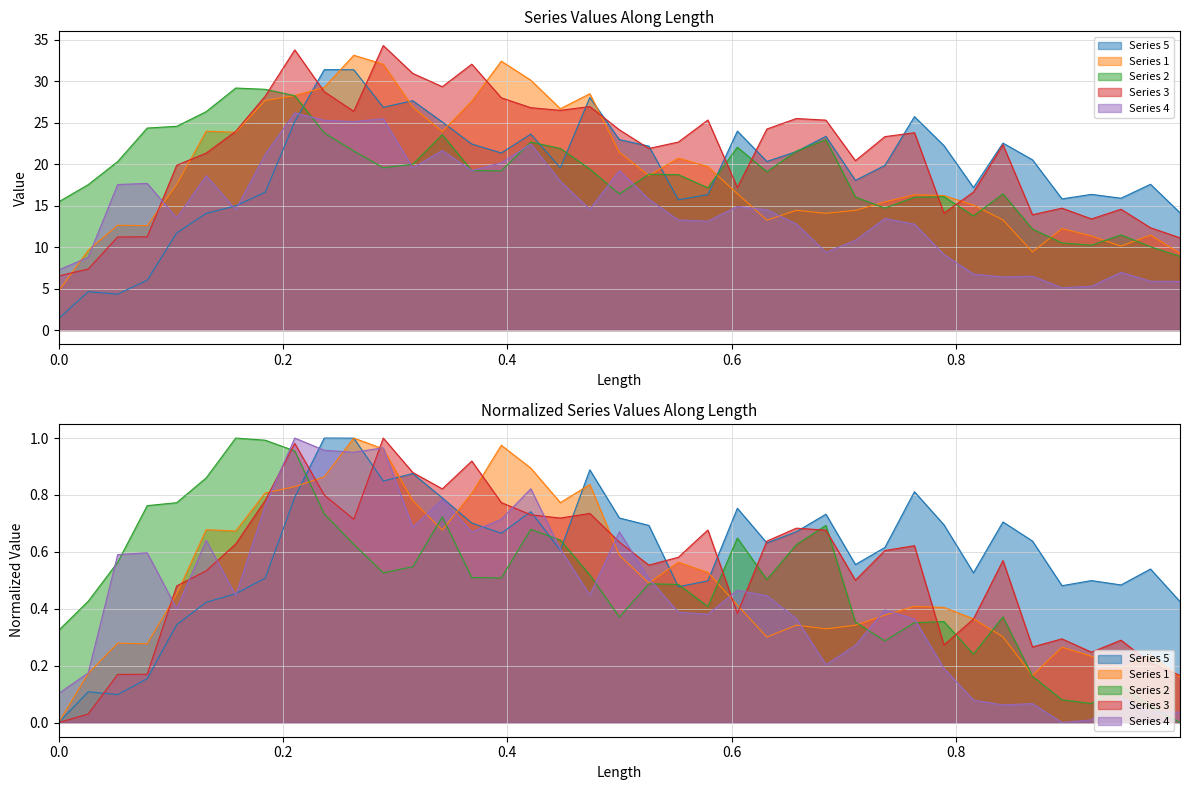

What is the difference between the second highest and second lowest values in the 4 series?

20.2